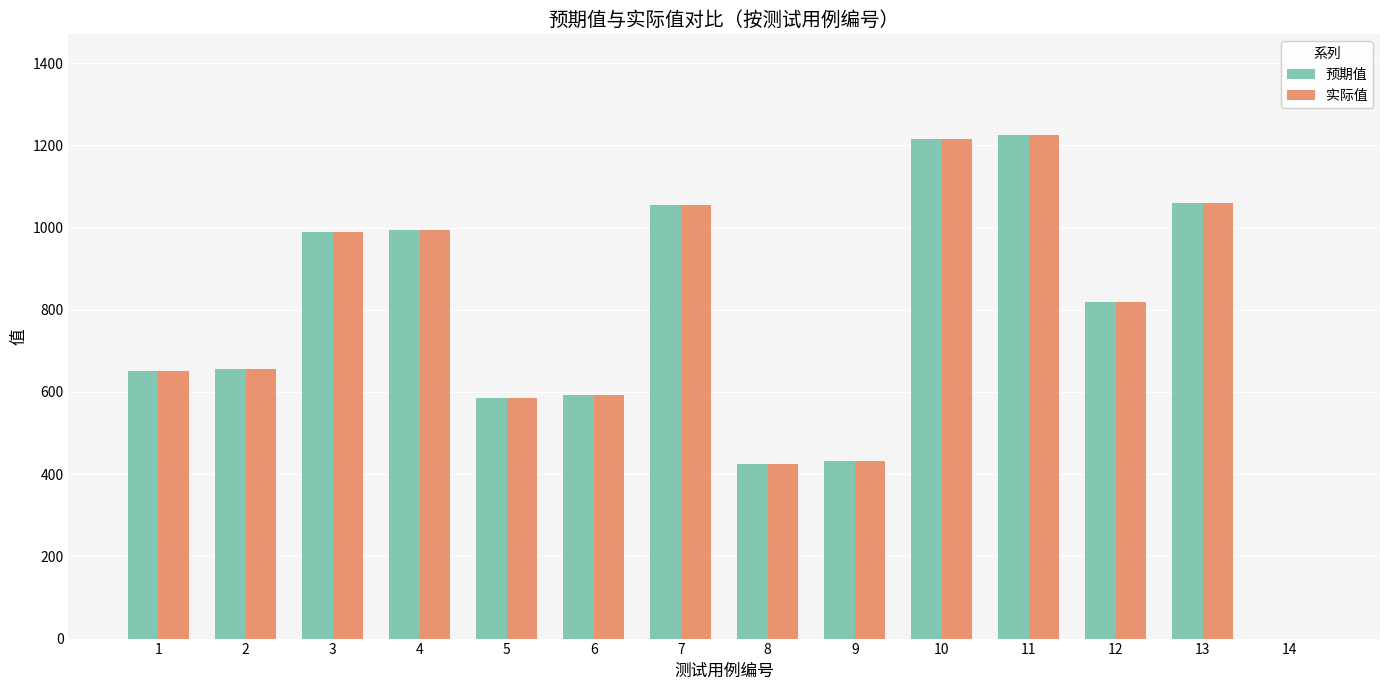

How many groups of bars are there?

14